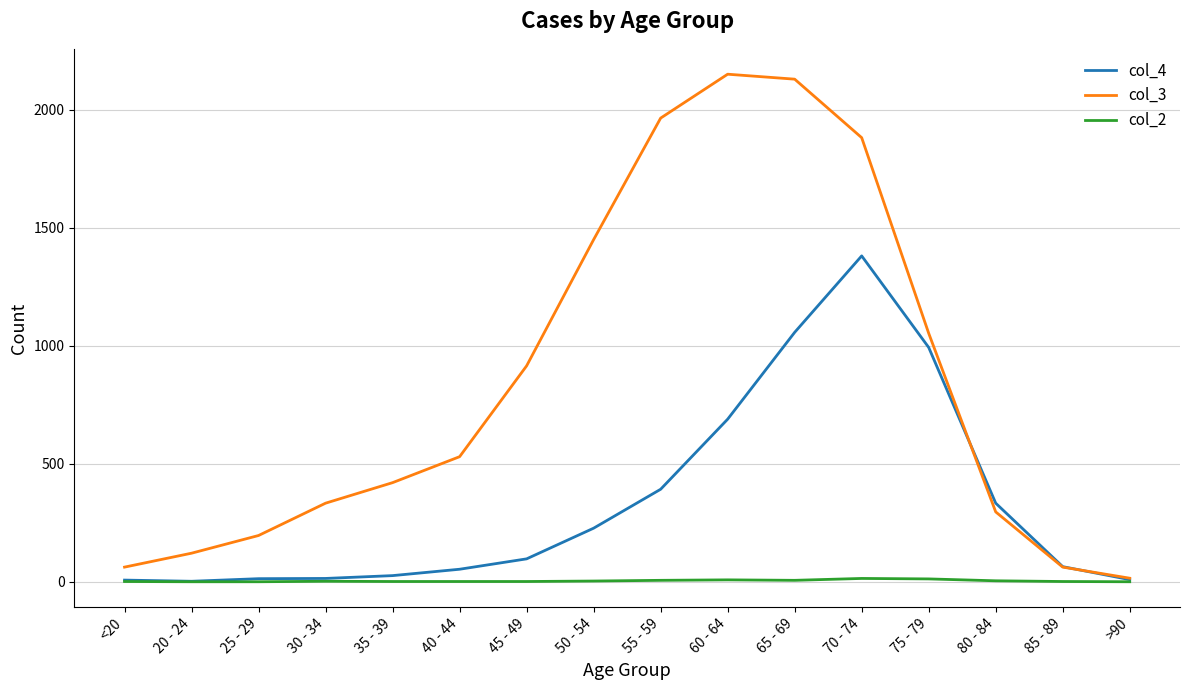

What is the maximum value shown in the chart?

2151